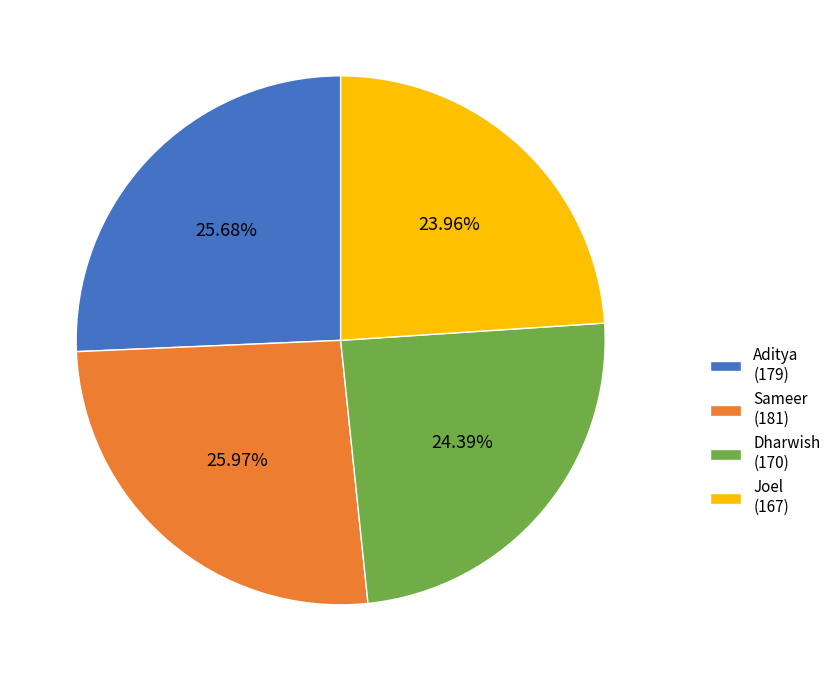

Count the number of slices in the pie.

4